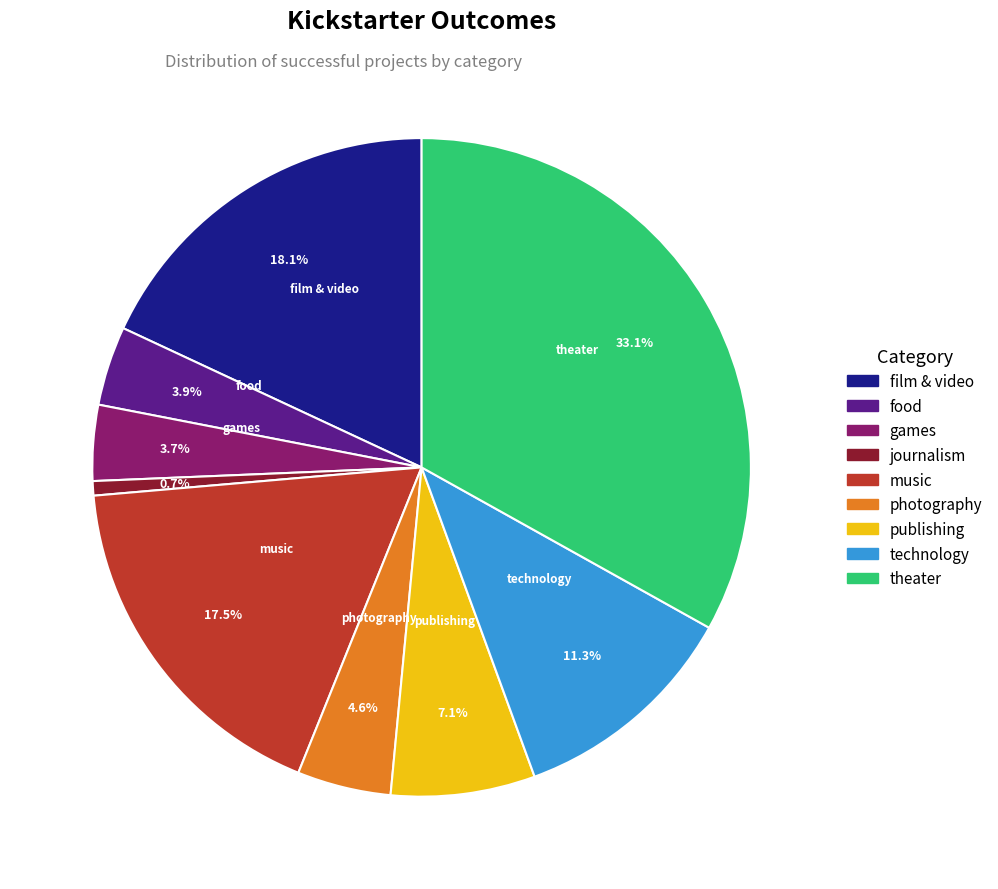

To the nearest percent, what is the difference between the technology and publishing slice percentages?

4%